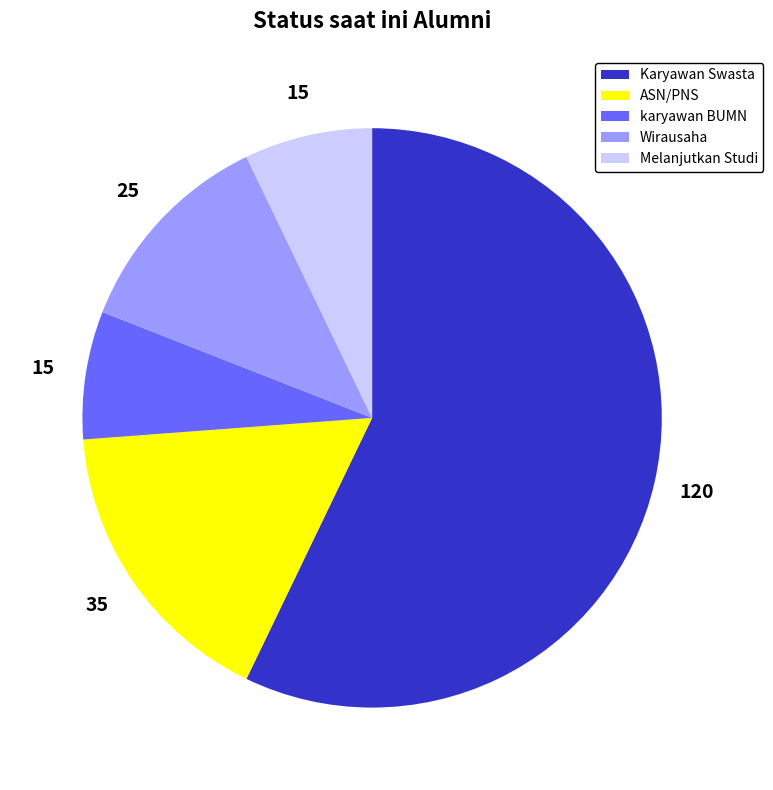

How many segments does this pie chart have?

5